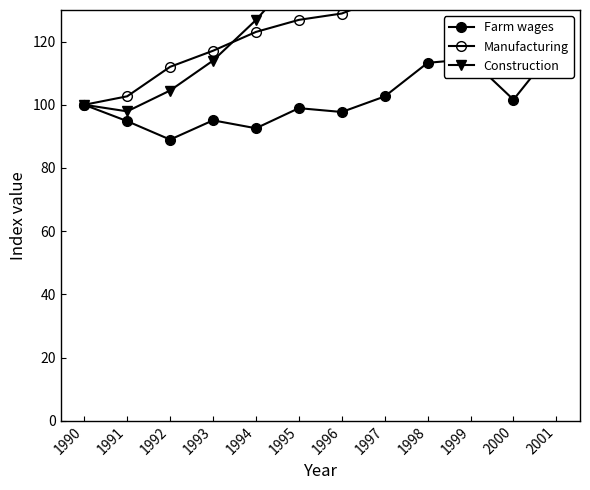

What is the smallest value displayed?

89.0